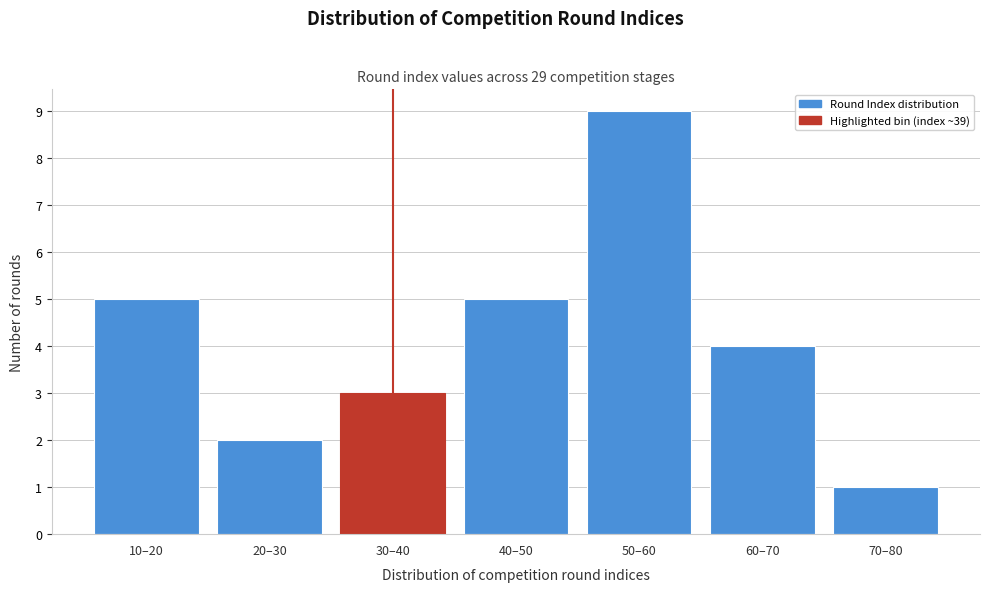

Reading left to right, transcribe all the data shown in this chart.

5	2	3	5	9	4	1